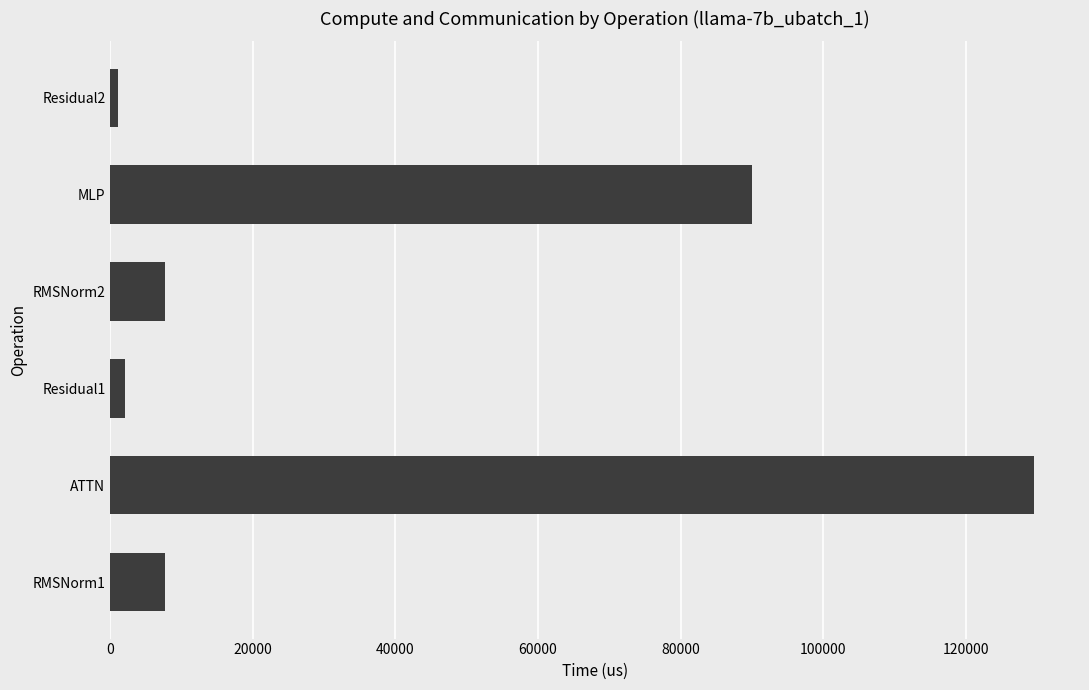

Is it true that the value at RMSNorm2 is 7686.2?

True